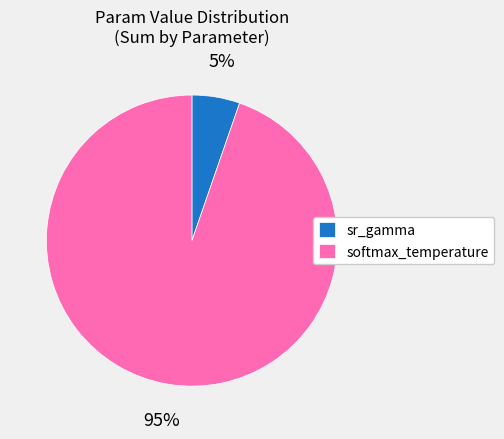

Is softmax_temperature the majority of the pie?

Yes